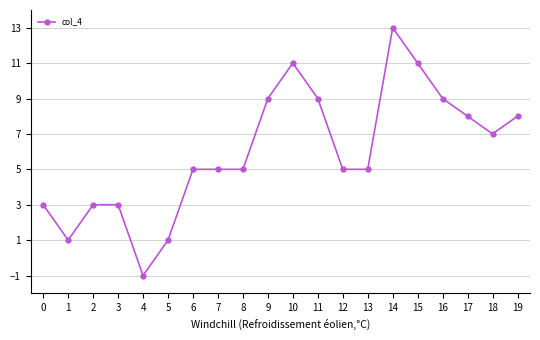

True or false: the data shows 11 at 17.

False